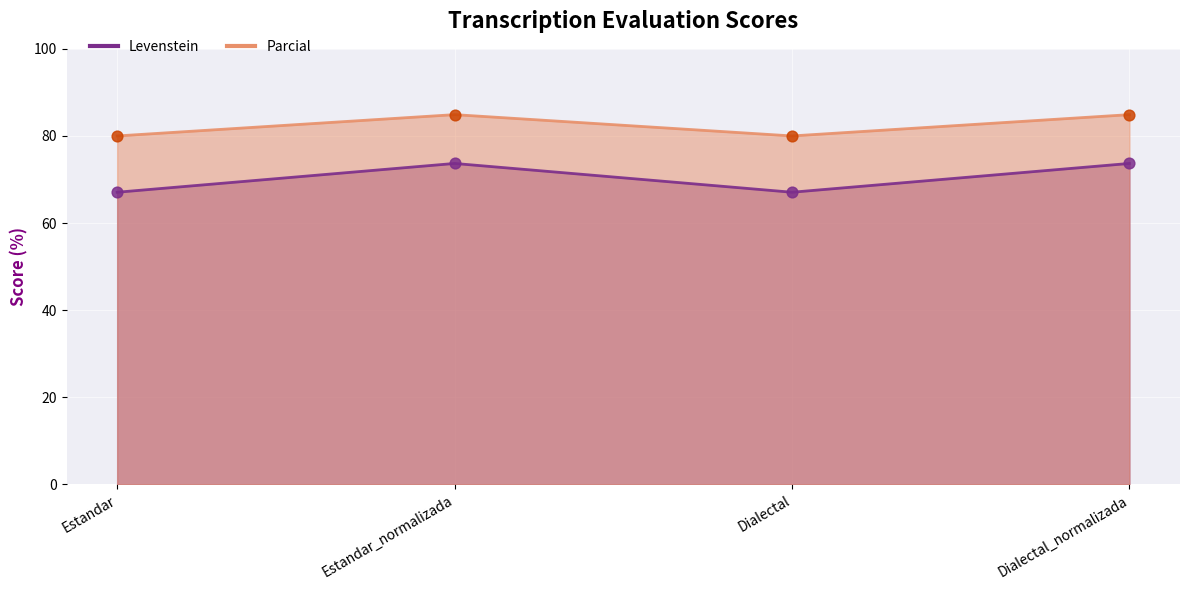

At how many categories does at least one series exceed 82?

2